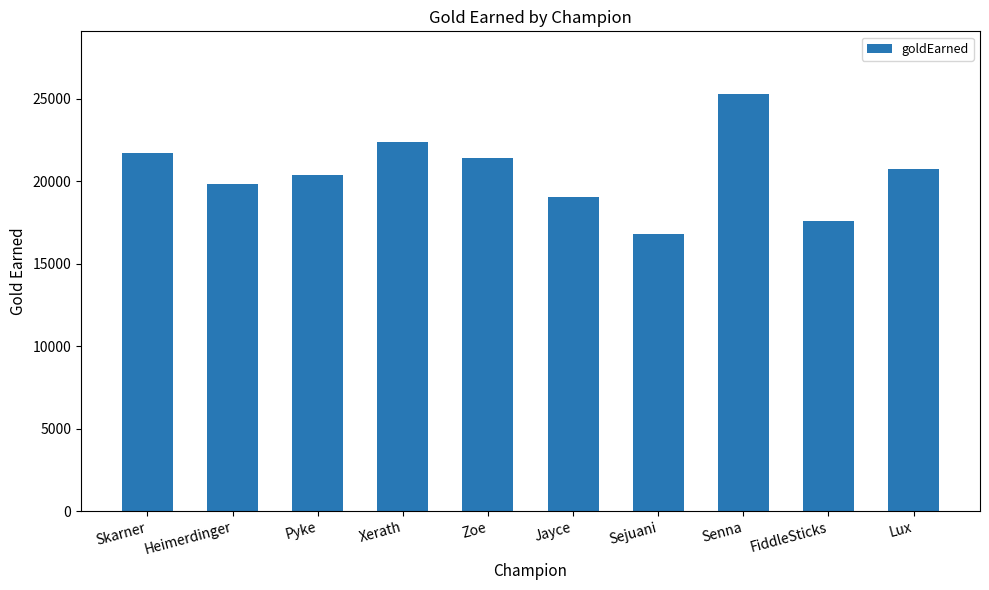

Is it true that the value at Sejuani is 16793?

True